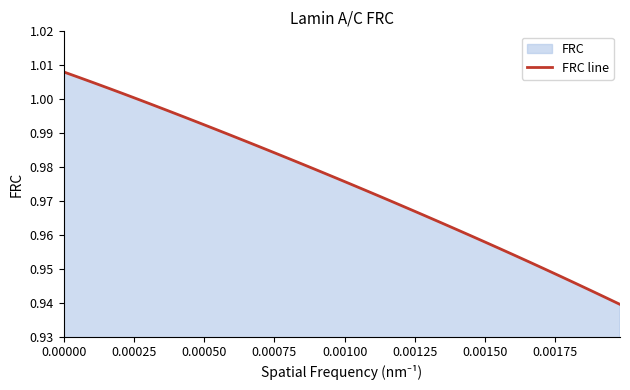

What is the smallest value displayed?

0.9